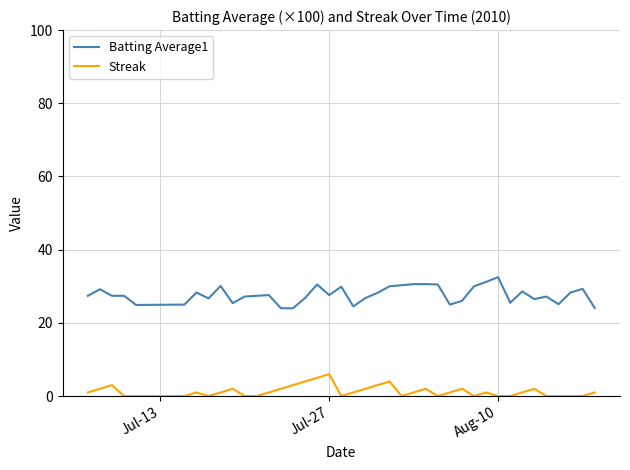

What is the minimum value for Batting Average1?

24.0